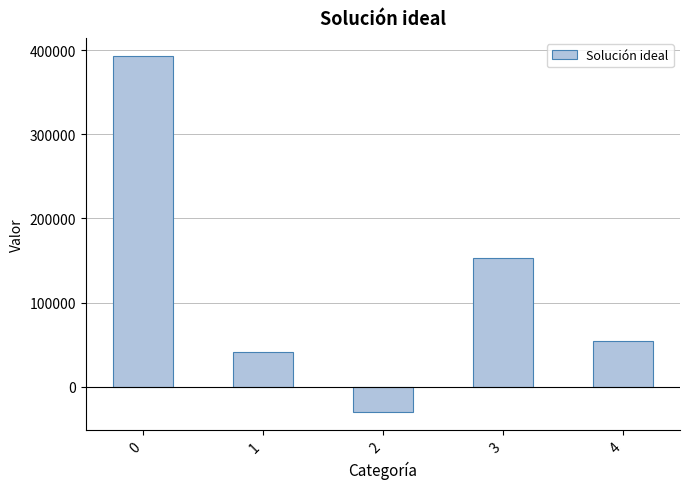

How many distinct data groups are displayed?

1